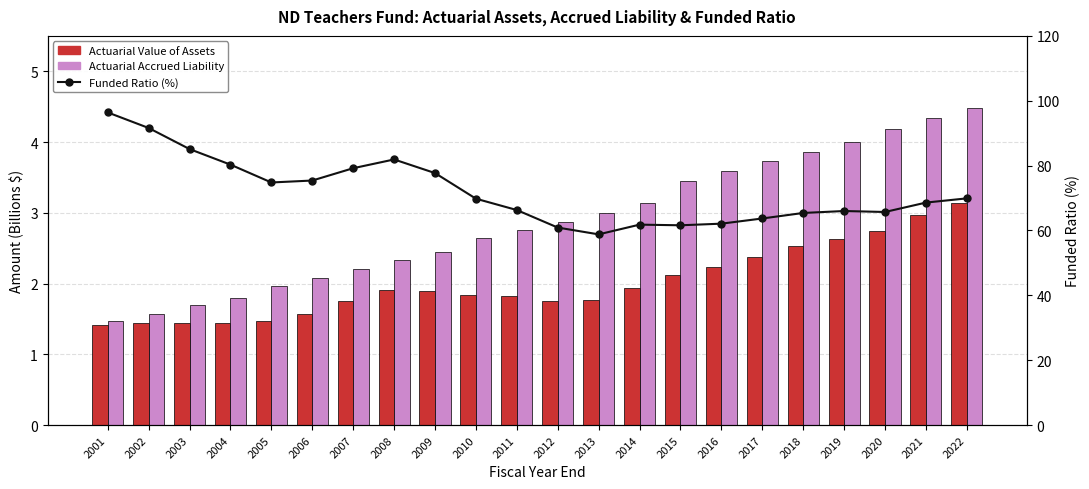

True or false: Actuarial Value of Assets has a value of 1.9 at 2009.

True